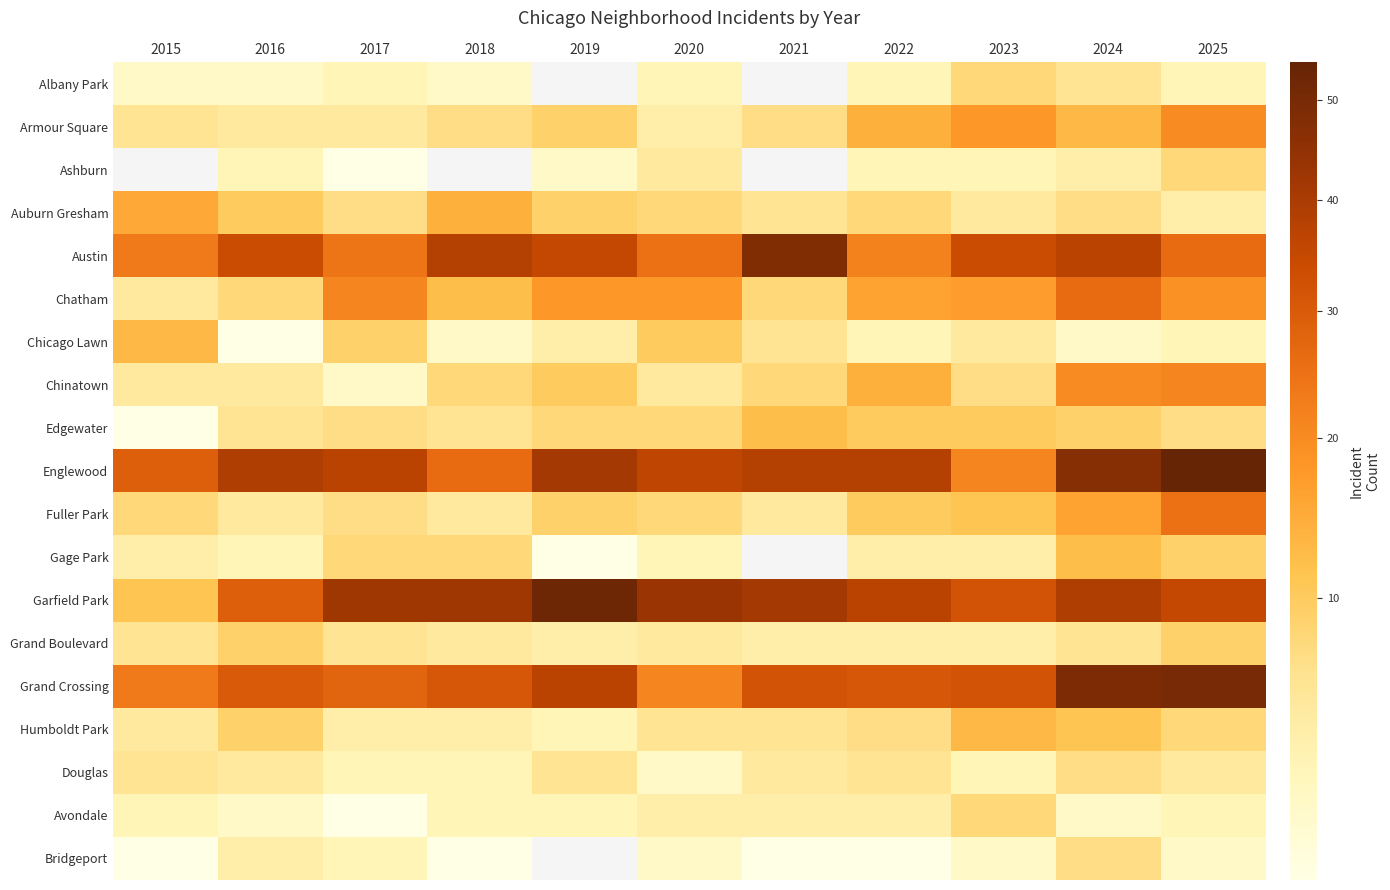

What is the total value across all series at 2020?

216